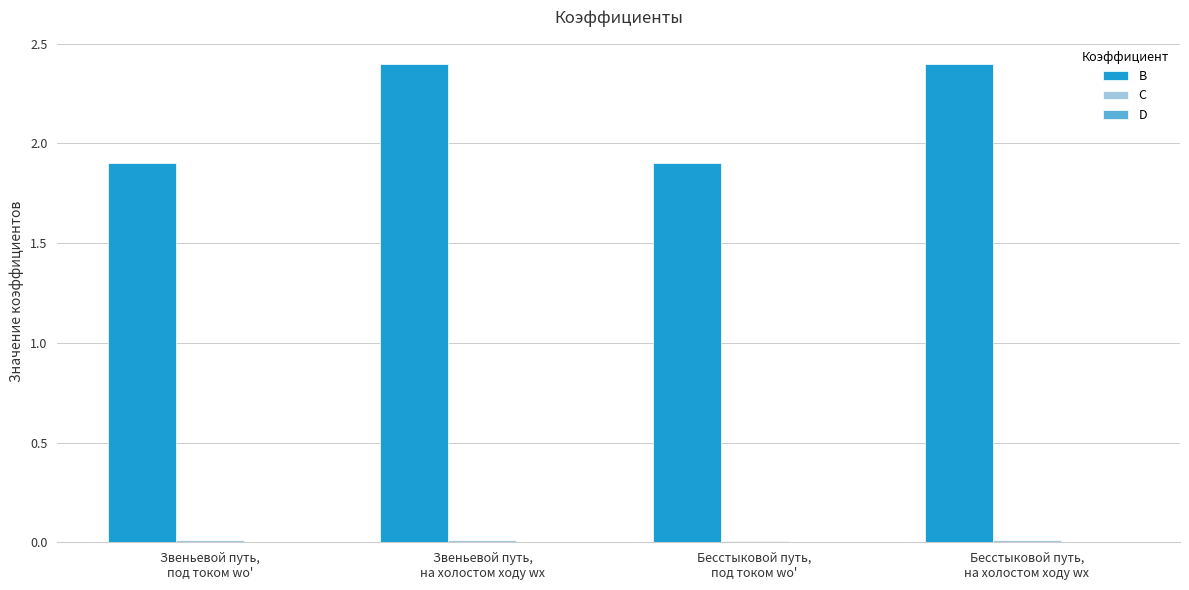

What is the maximum value for B?

2.4